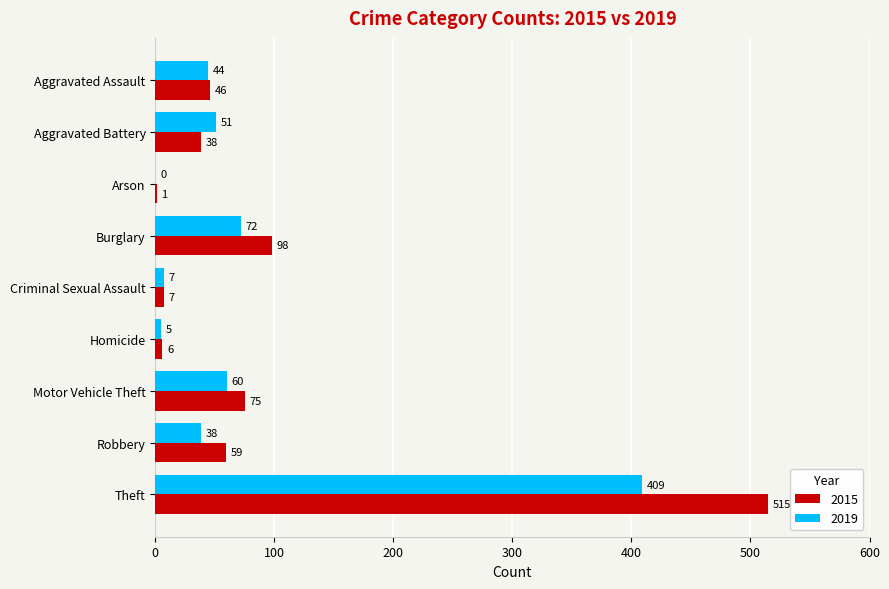

What is the total value across all series at Arson?

1